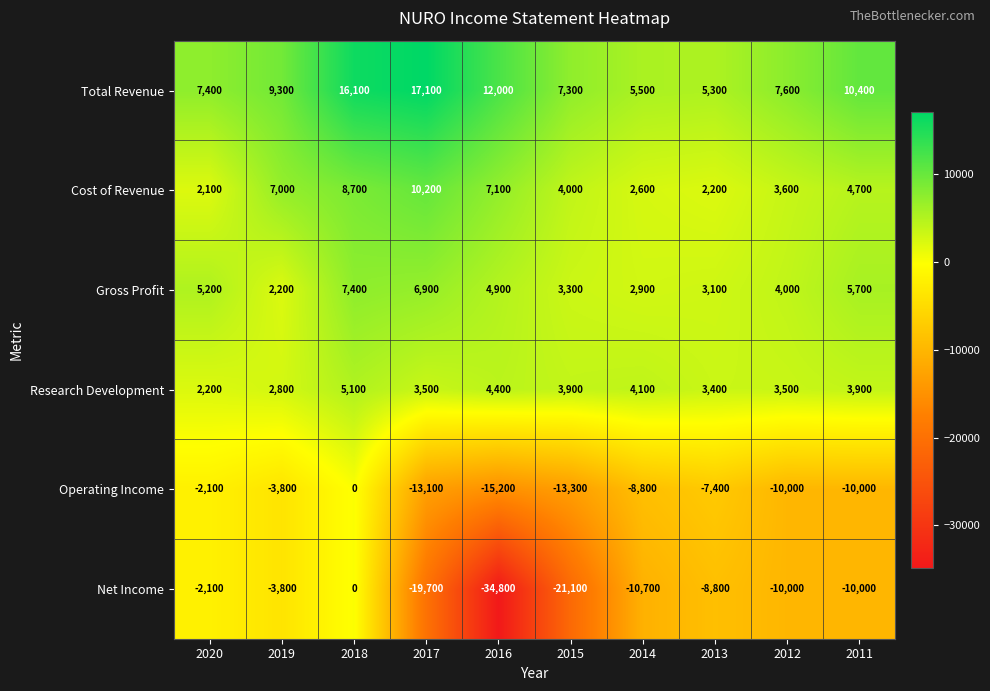

What is the greatest value displayed?

17100